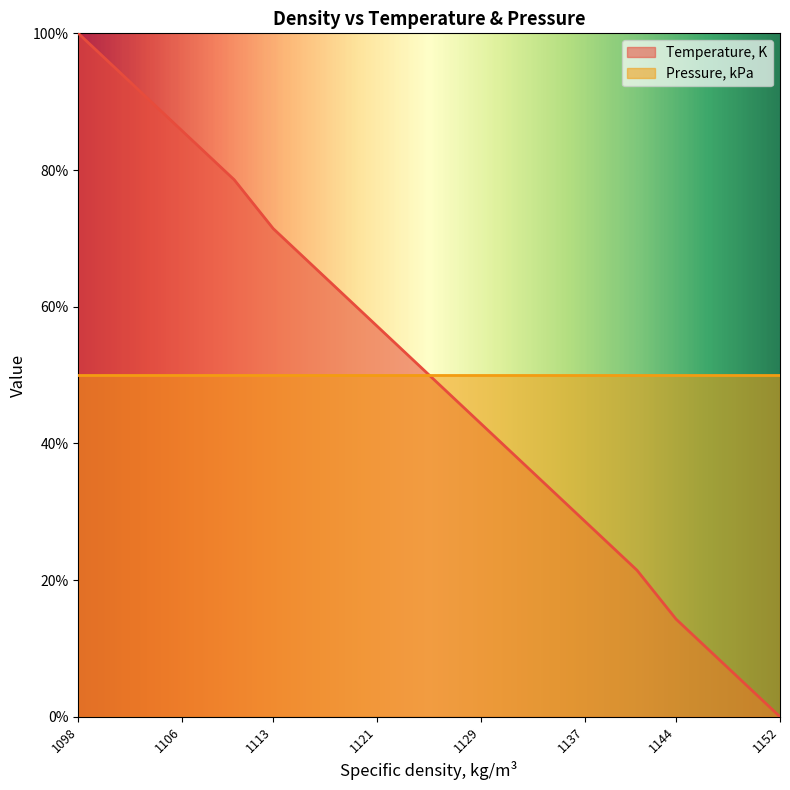

How many lines are shown in the chart?

2